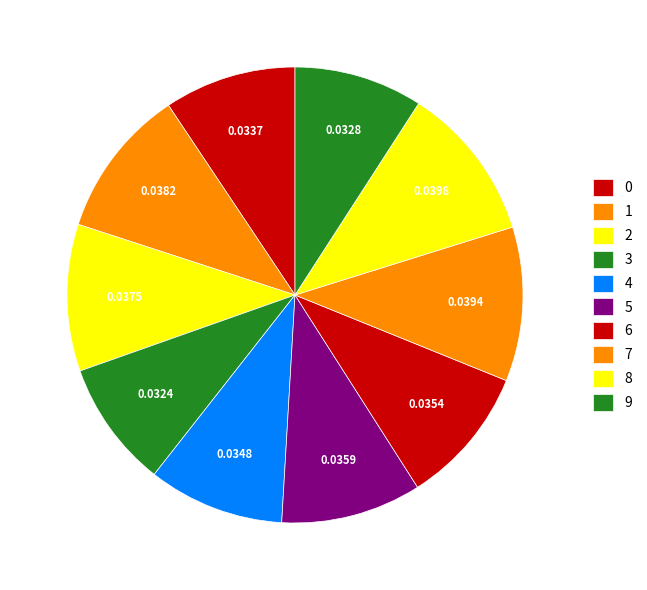

Rank the categories by value from lowest to highest.

3, 9, 0, 4, 6, 5, 2, 1, 7, 8